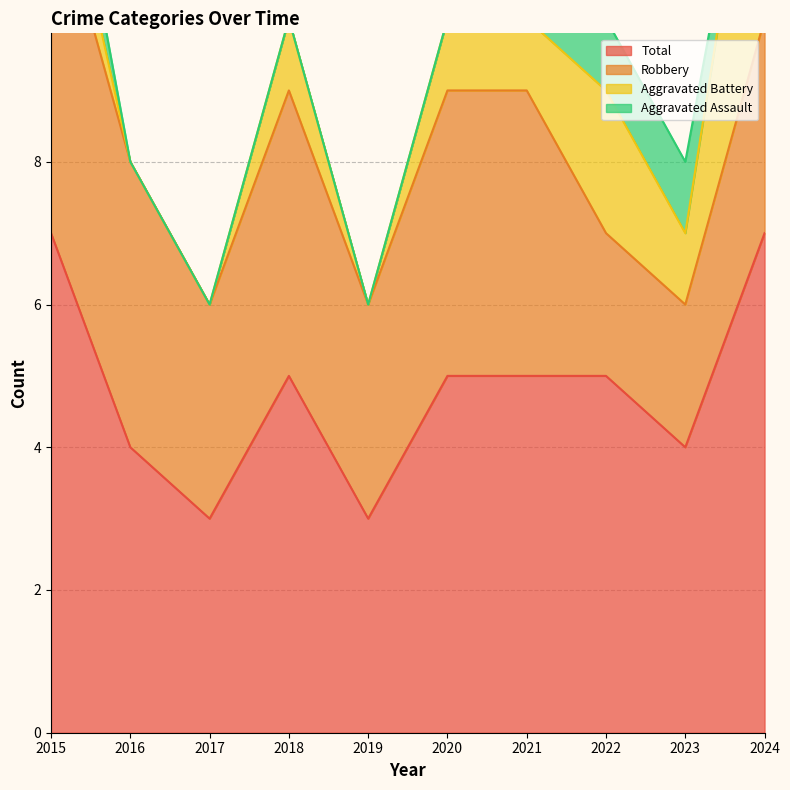

Reading left to right, list all the values displayed in this chart.

Aggravated Assault: 2015=1	2016=0	2017=0	2018=0	2019=0	2020=0	2021=0	2022=1	2023=1	2024=0
Aggravated Battery: 2015=1	2016=0	2017=0	2018=1	2019=0	2020=1	2021=1	2022=2	2023=1	2024=4
Robbery: 2015=5	2016=4	2017=3	2018=4	2019=3	2020=4	2021=4	2022=2	2023=2	2024=3
Total: 2015=7	2016=4	2017=3	2018=5	2019=3	2020=5	2021=5	2022=5	2023=4	2024=7